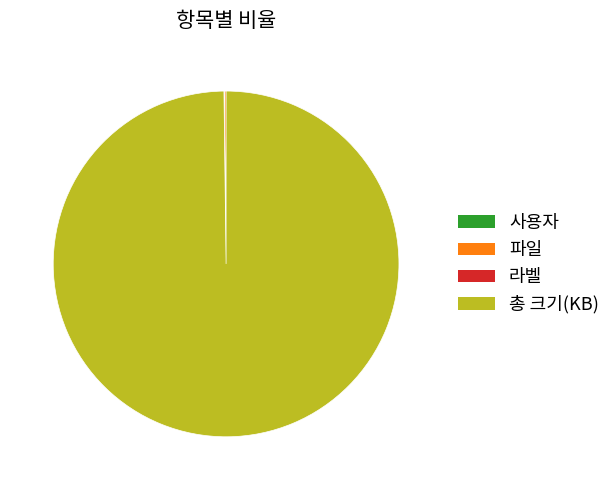

Which slice is the largest?

총 크기(KB)